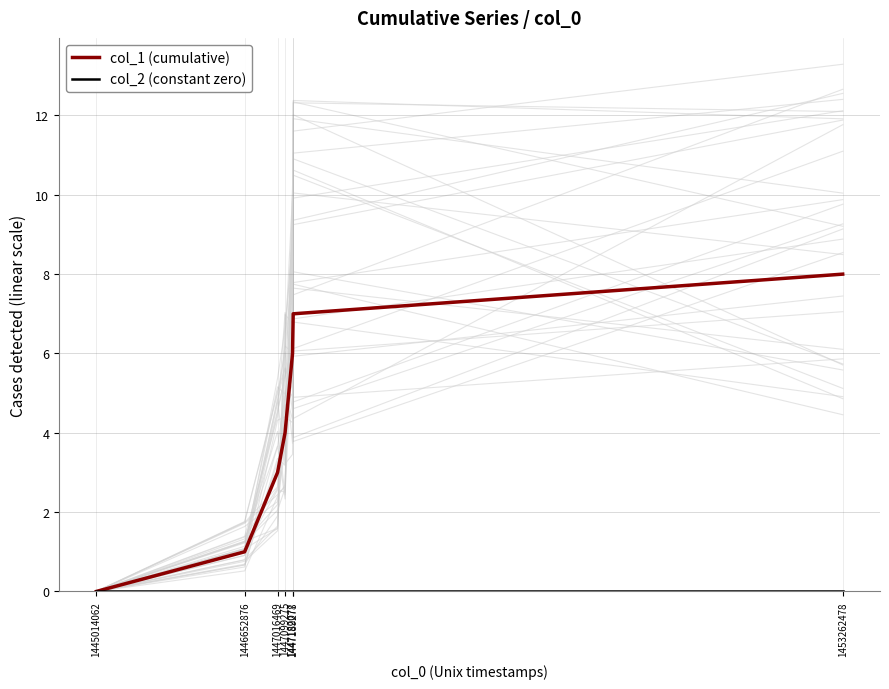

Which series has the largest range (max minus min)?

col_1 (cumulative)